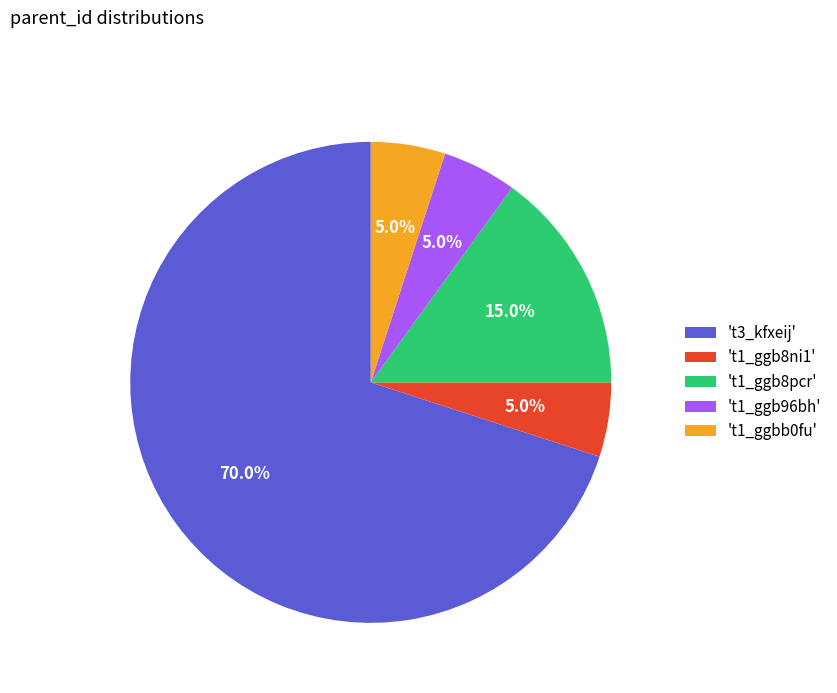

To the nearest percent, what is the average slice percentage?

20%